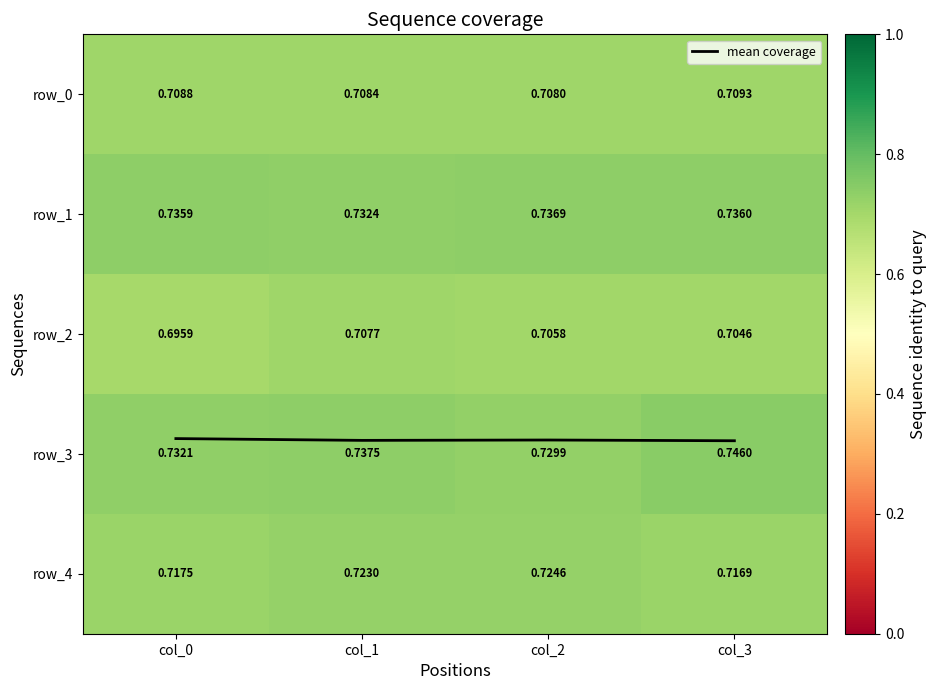

Between col_1 and col_2, which series saw the biggest shift?

row_3